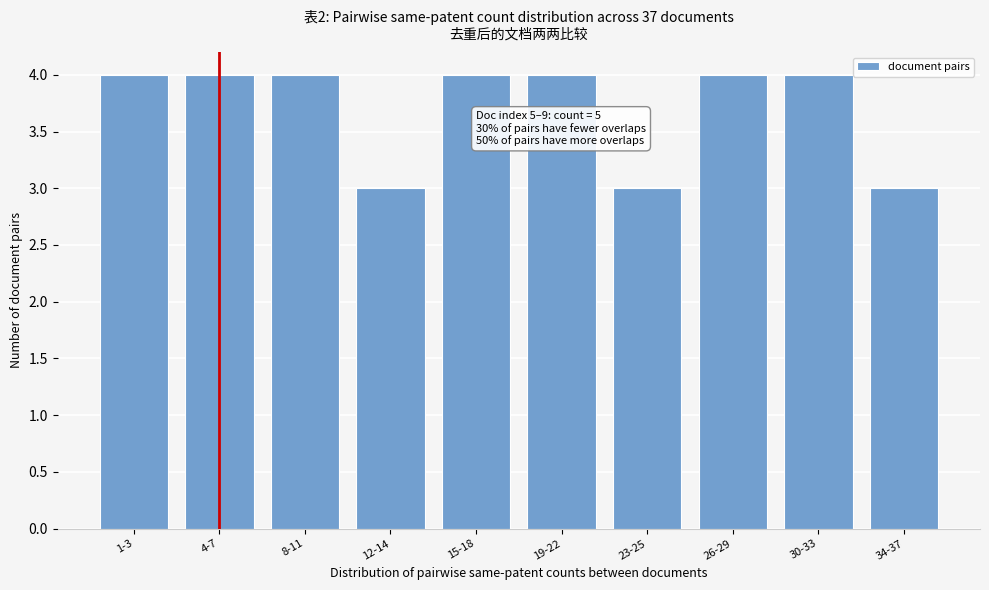

Reading left to right, list all the values displayed in this chart.

1-3=4	4-7=4	8-11=4	12-14=3	15-18=4	19-22=4	23-25=3	26-29=4	30-33=4	34-37=3